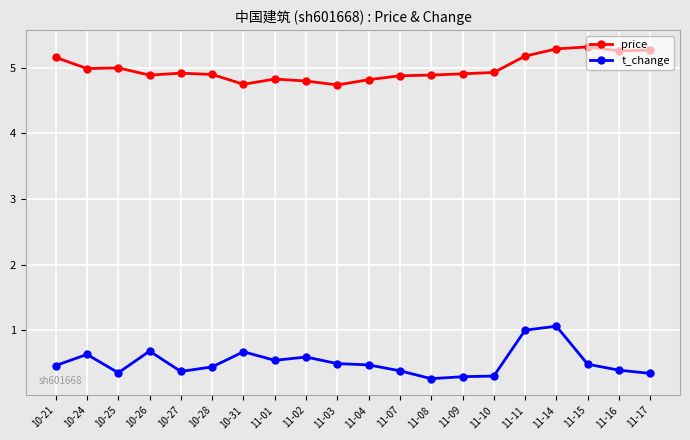

What position from the left is 11-04?

11